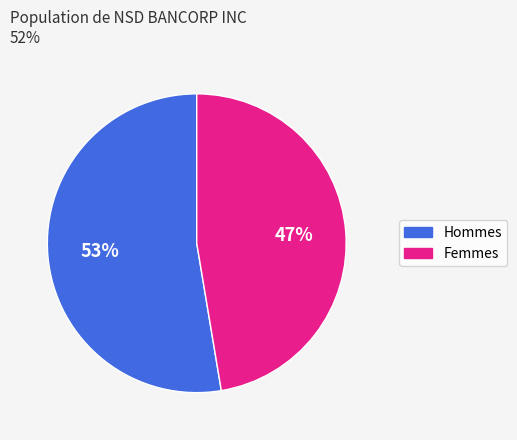

Approximately how many times larger is the value at Femmes compared to Hommes?

0.9